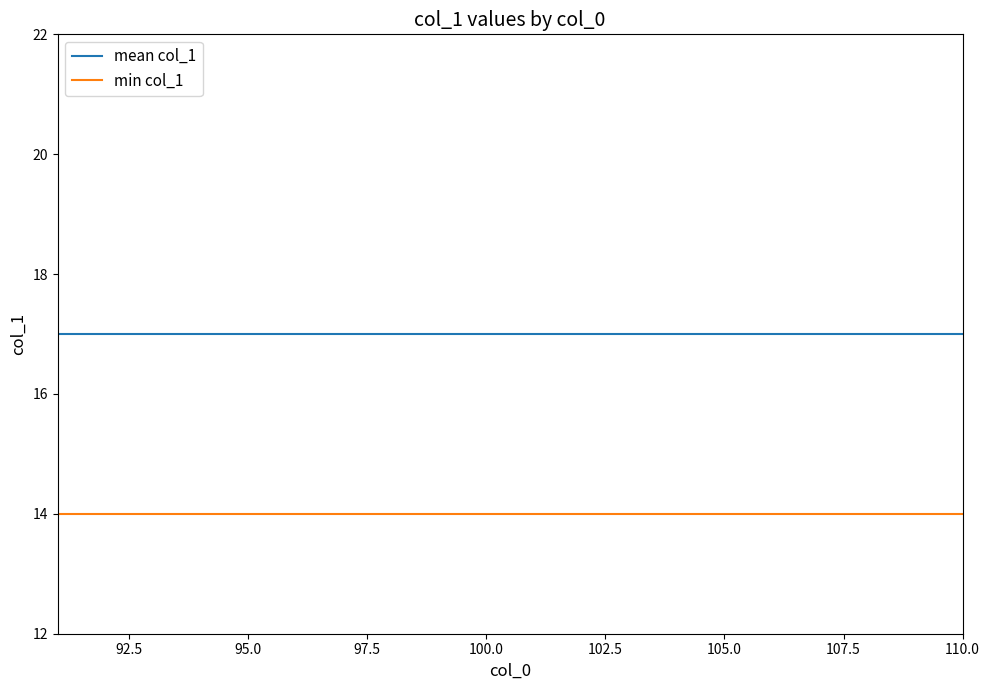

Which series has the largest total across all categories?

mean col_1